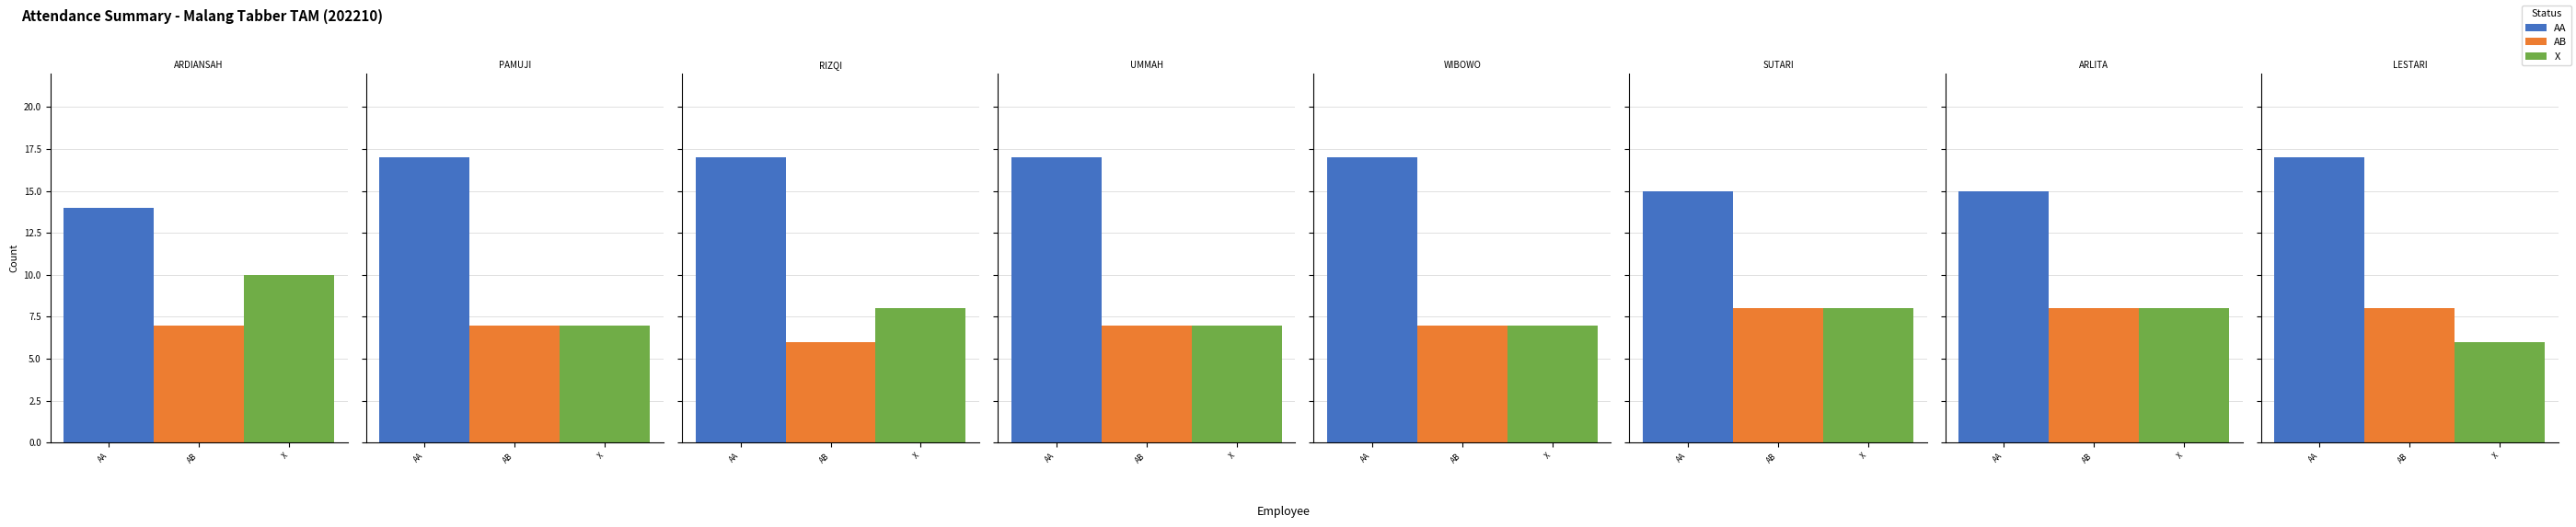

At how many categories does at least one series exceed 14?

7